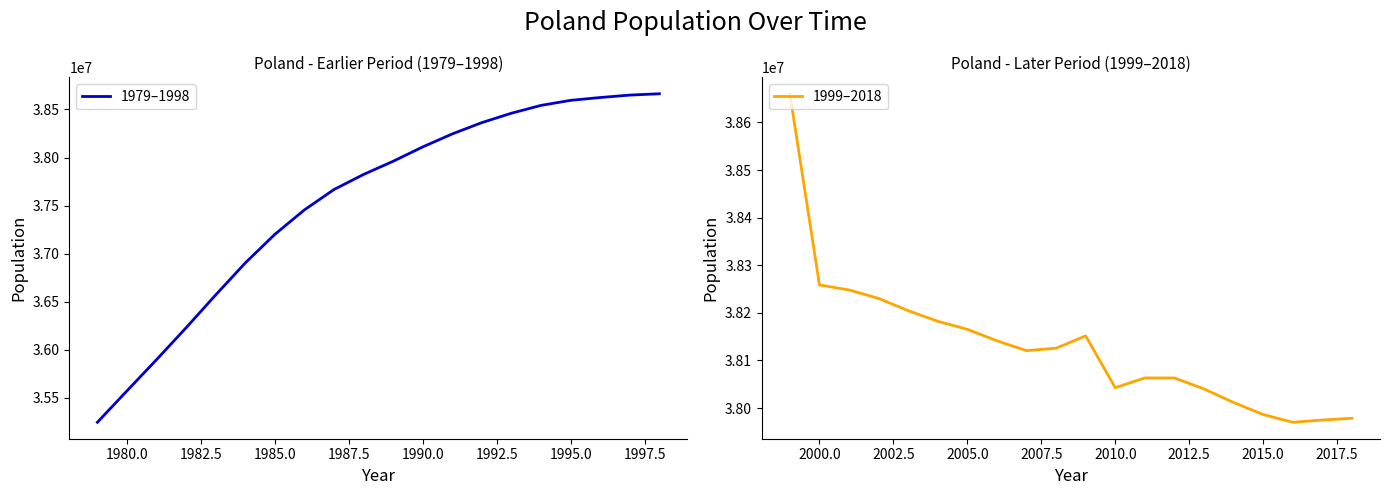

What is the highest value of the 1979–1998 series?

38663481